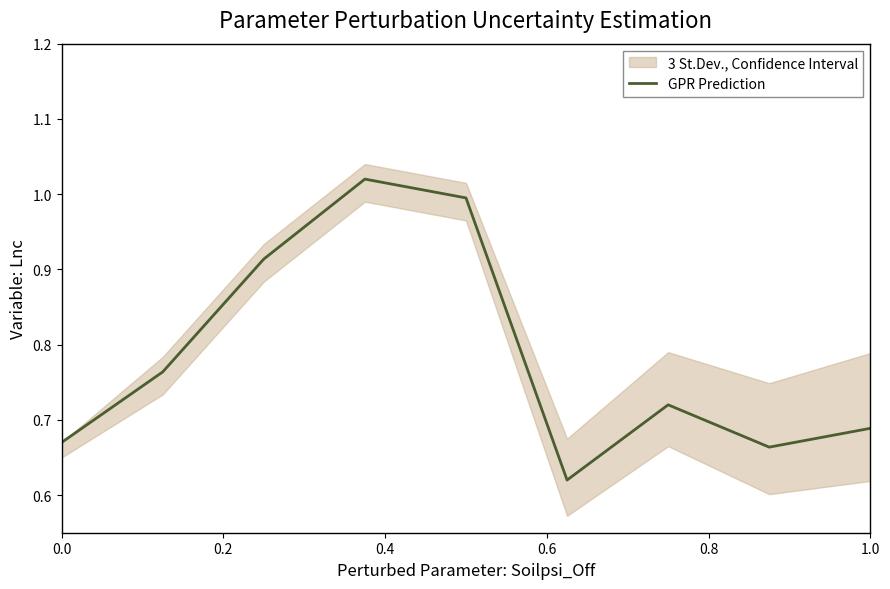

True or false: the data has more than 0 interior local peaks.

True